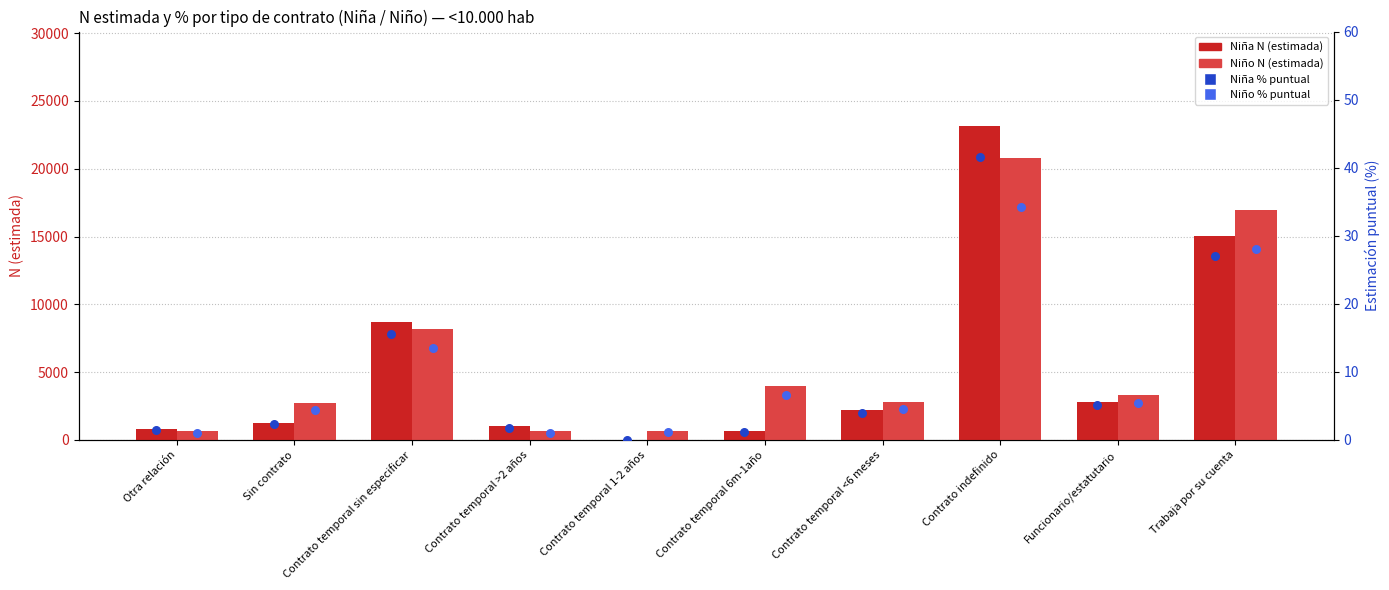

Which series has the widest spread of Y values?

Niña N (estimada)